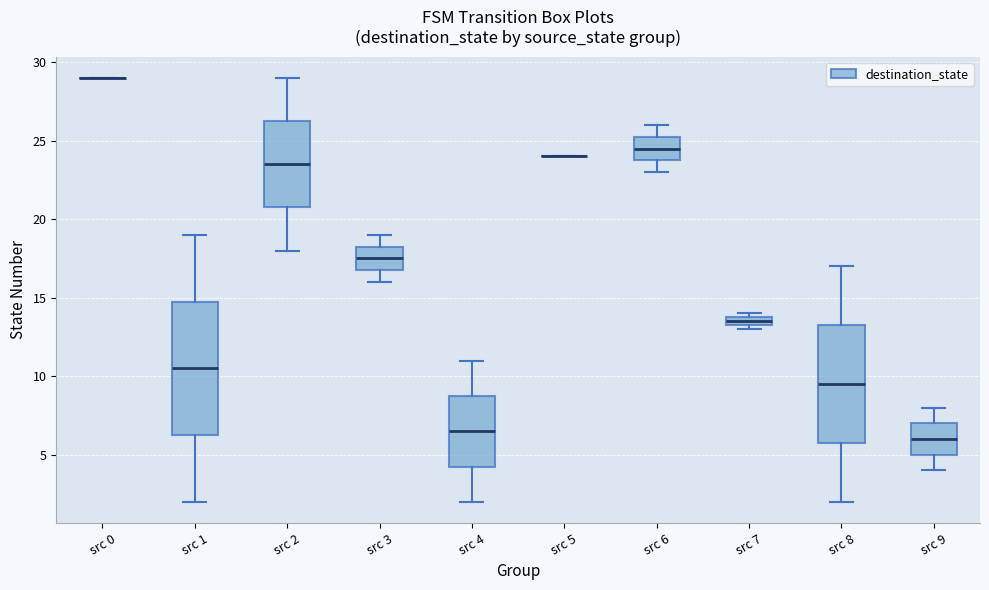

Comparing the boxes themselves (not the whiskers), which one is the tallest?

src 1